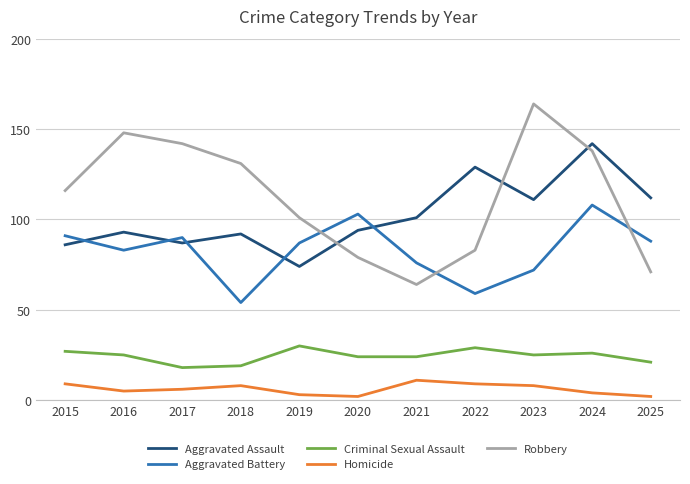

What is the sum of the Homicide values at 2018 and 2023?

16